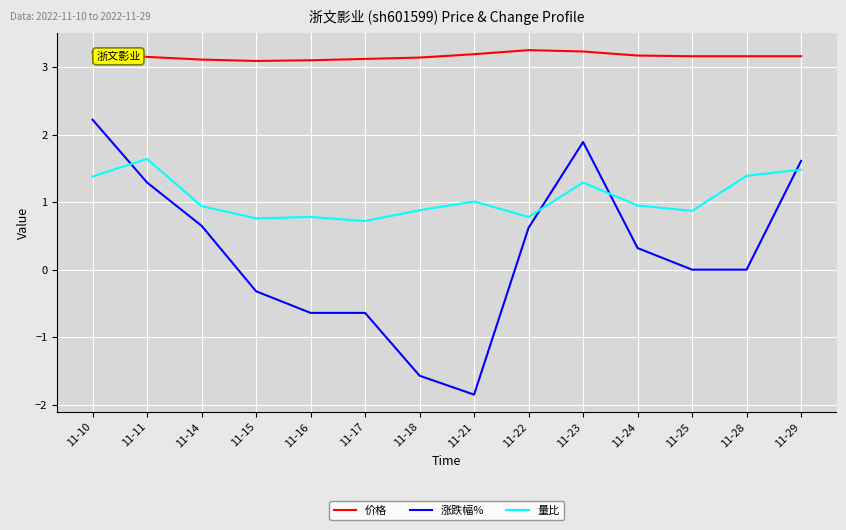

In 量比, how many points are higher than both neighbors (excluding endpoints)?

4